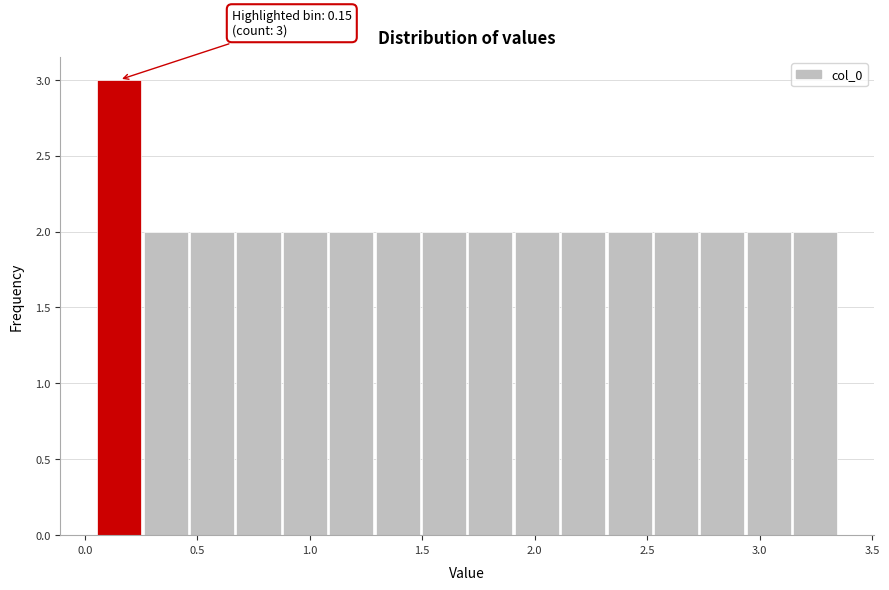

Which range on the x-axis has the tallest bar?

0.05 to 0.25